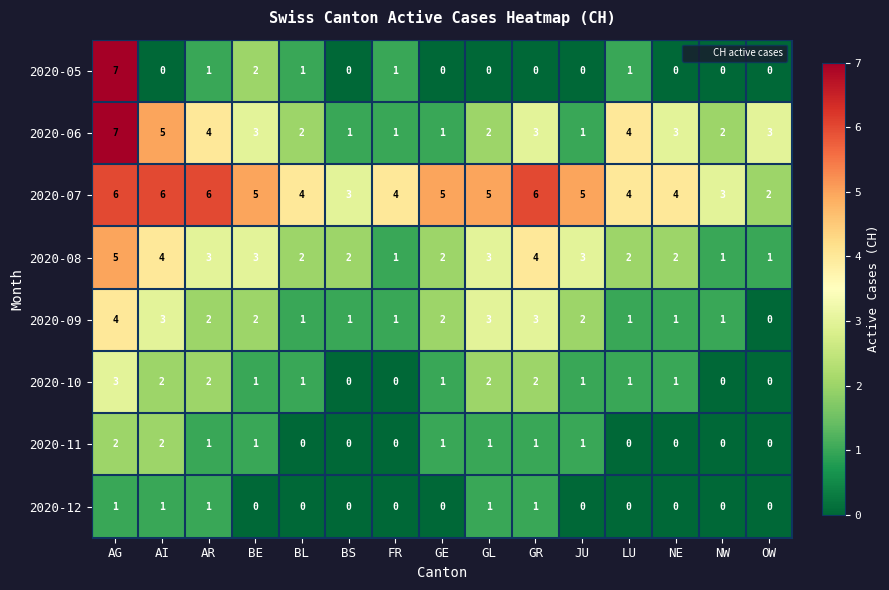

Between GR and OW, which series saw the biggest shift?

2020-07